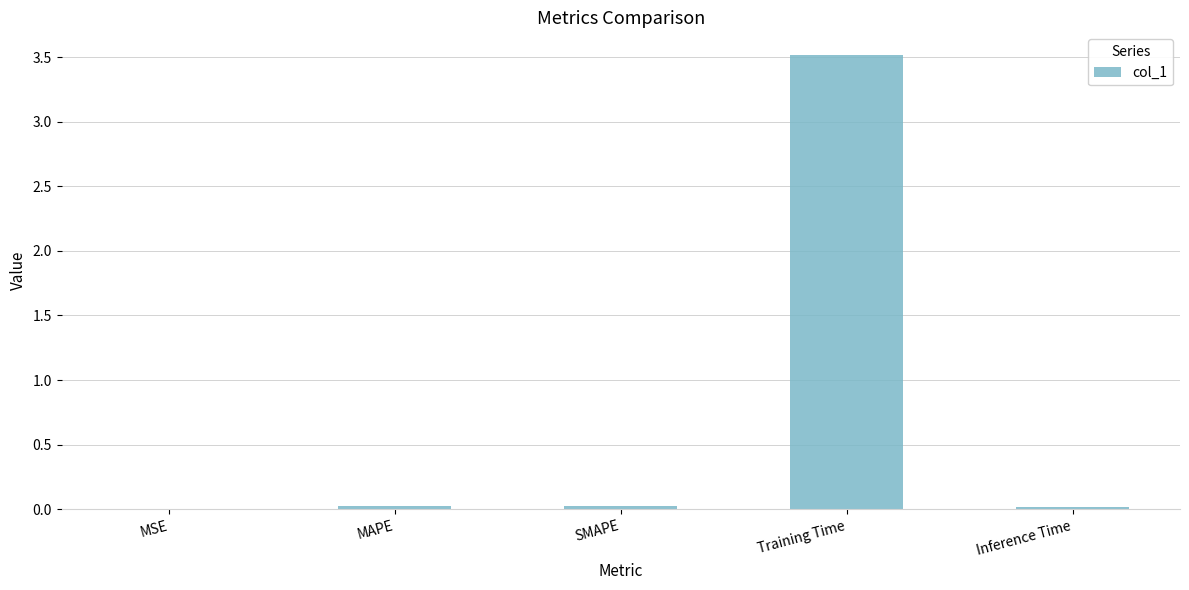

The value at Training Time is 3.5. True or false?

True